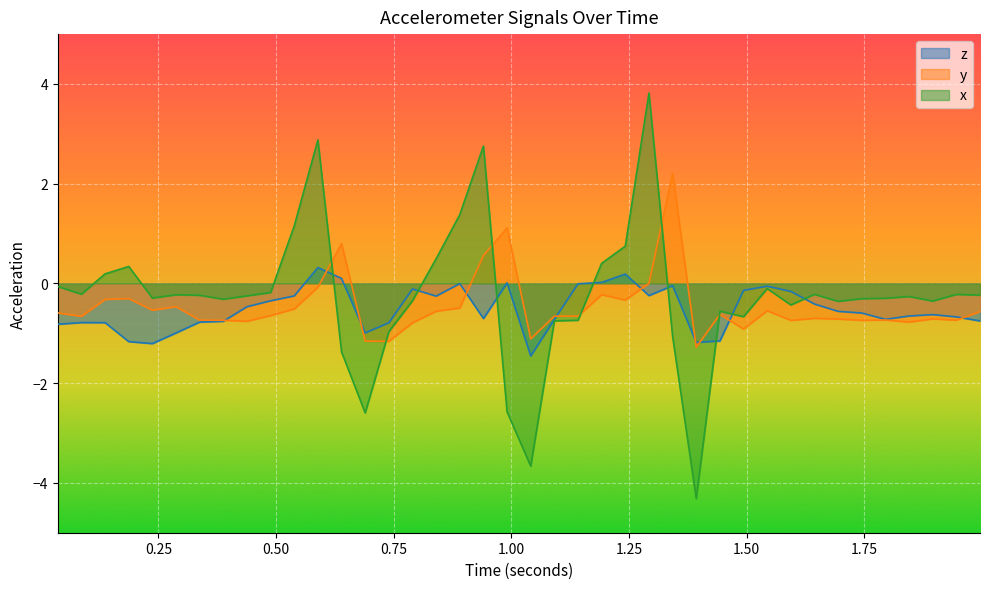

At how many categories does at least one series exceed -4?

40